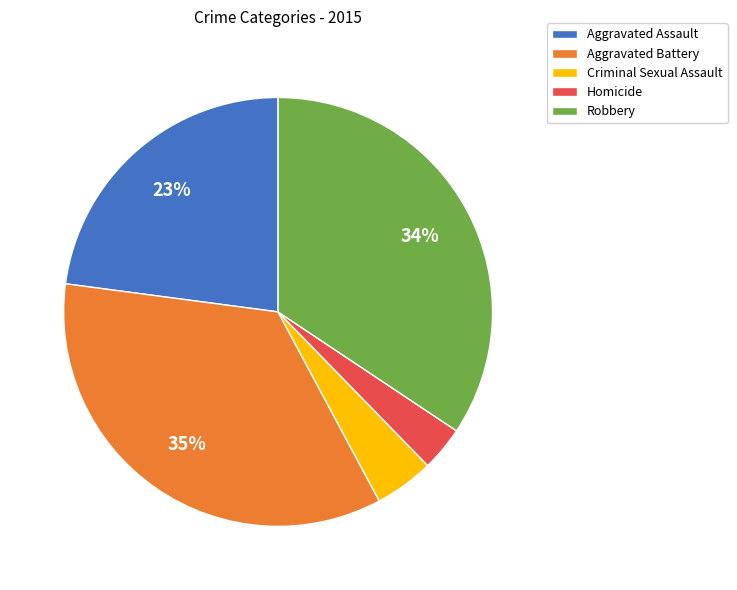

To the nearest percent, what is the combined percentage of Aggravated Battery and Criminal Sexual Assault?

39%